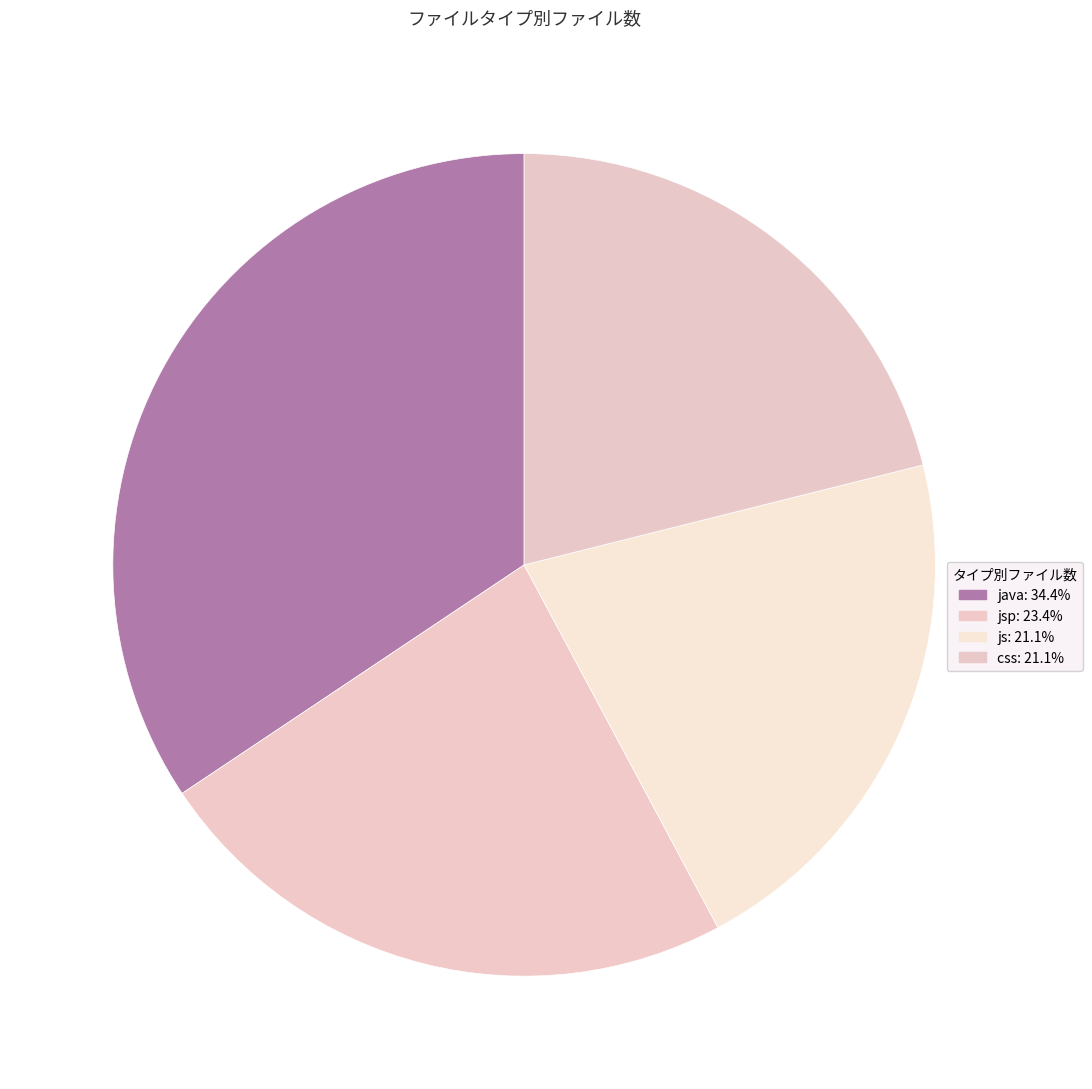

How many segments does this pie chart have?

4